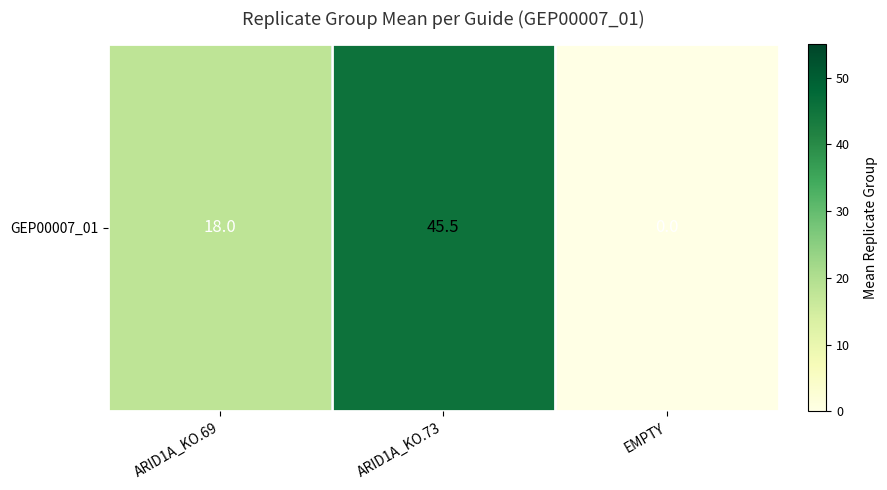

Between ARID1A_KO.69 and ARID1A_KO.73, which is larger?

ARID1A_KO.73